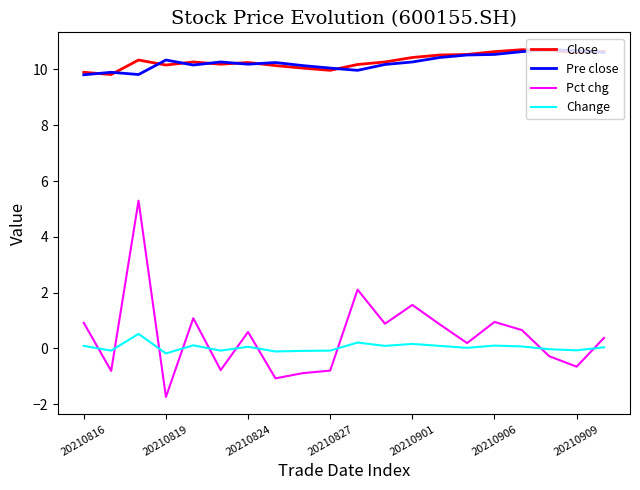

Which series ends up on top after the final intersection of Pct chg and Change?

Pct chg